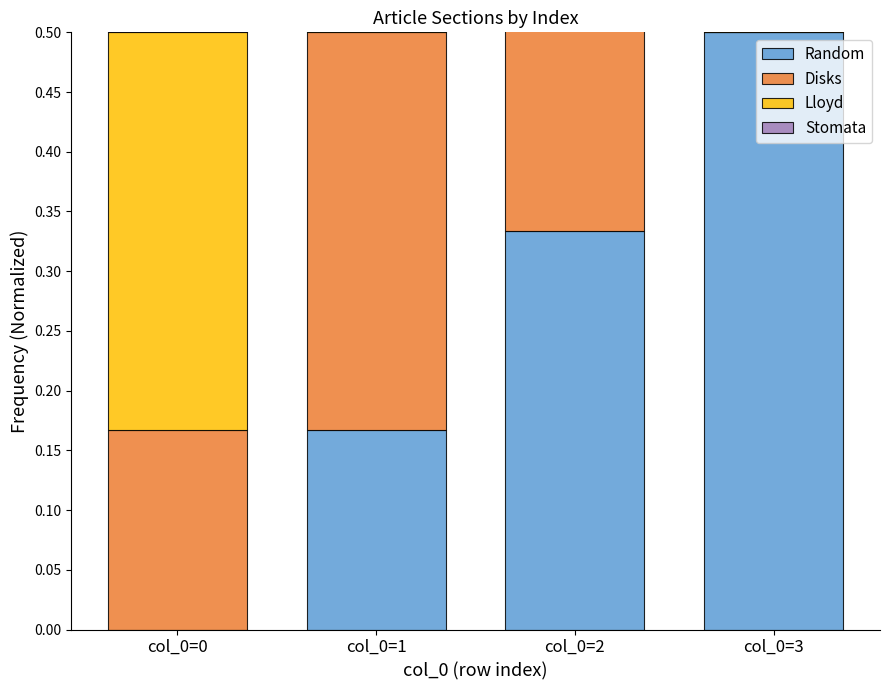

Is it true that Disks equals 0.8 at col_0=2?

False